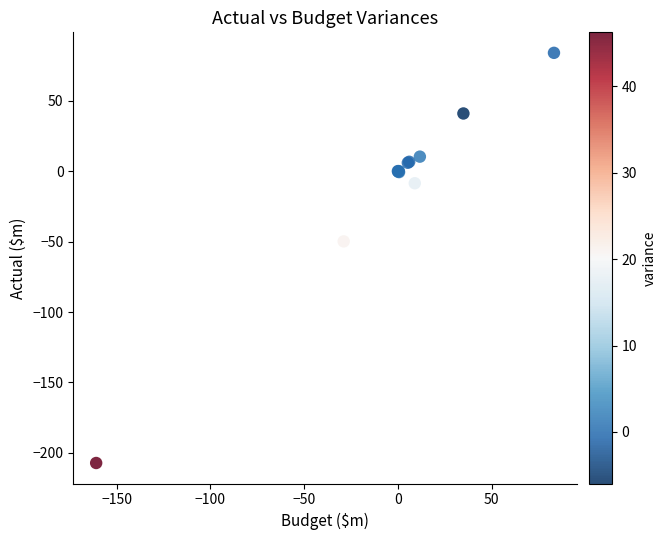

What Y value in the scatter plot is closest to -61?

-49.9